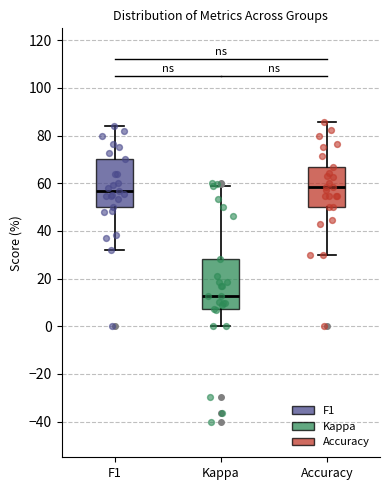

Reading left to right, transcribe this box plot: for each box, give where its median line is, the range the box spans, and where its two whiskers end, as read against the y-axis. The values are not printed on the chart, so give them approximately, as read against the axis.

F1: median 56, box 50 to 70, whiskers 32 to 84
Kappa: median 12, box 8 to 28, whiskers 0 to 58
Accuracy: median 58, box 50 to 66, whiskers 30 to 86